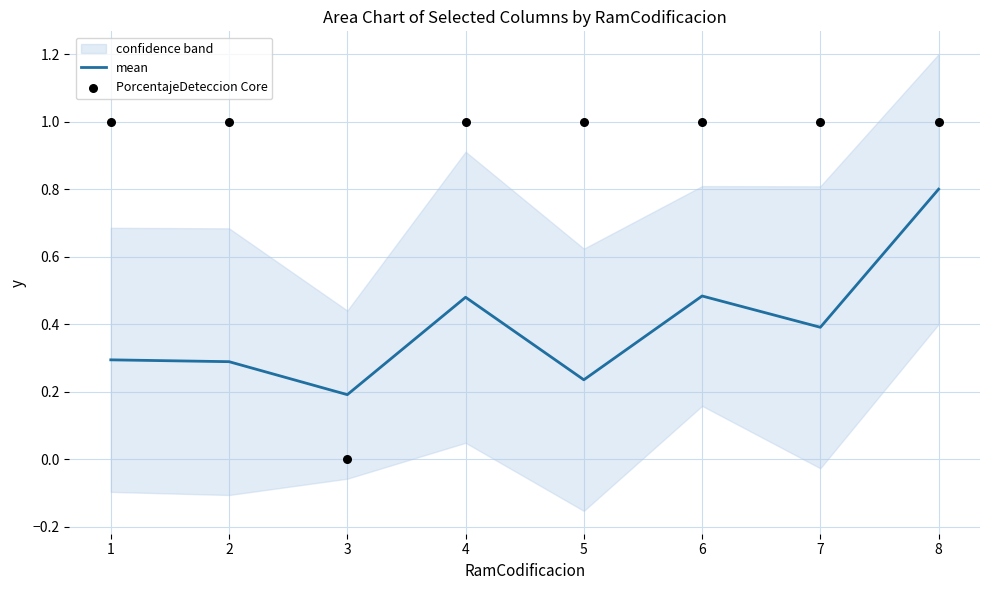

What are all the series names shown in the legend?

mean, PorcentajeDeteccion Core